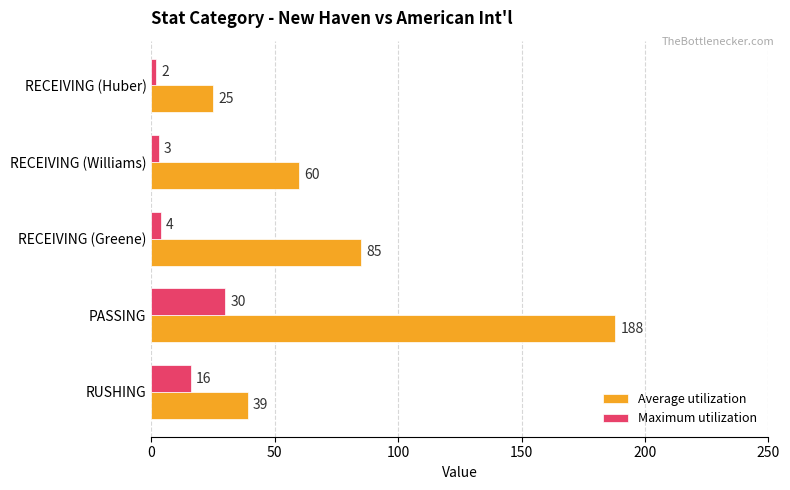

At which category is the sum across all series the highest?

PASSING